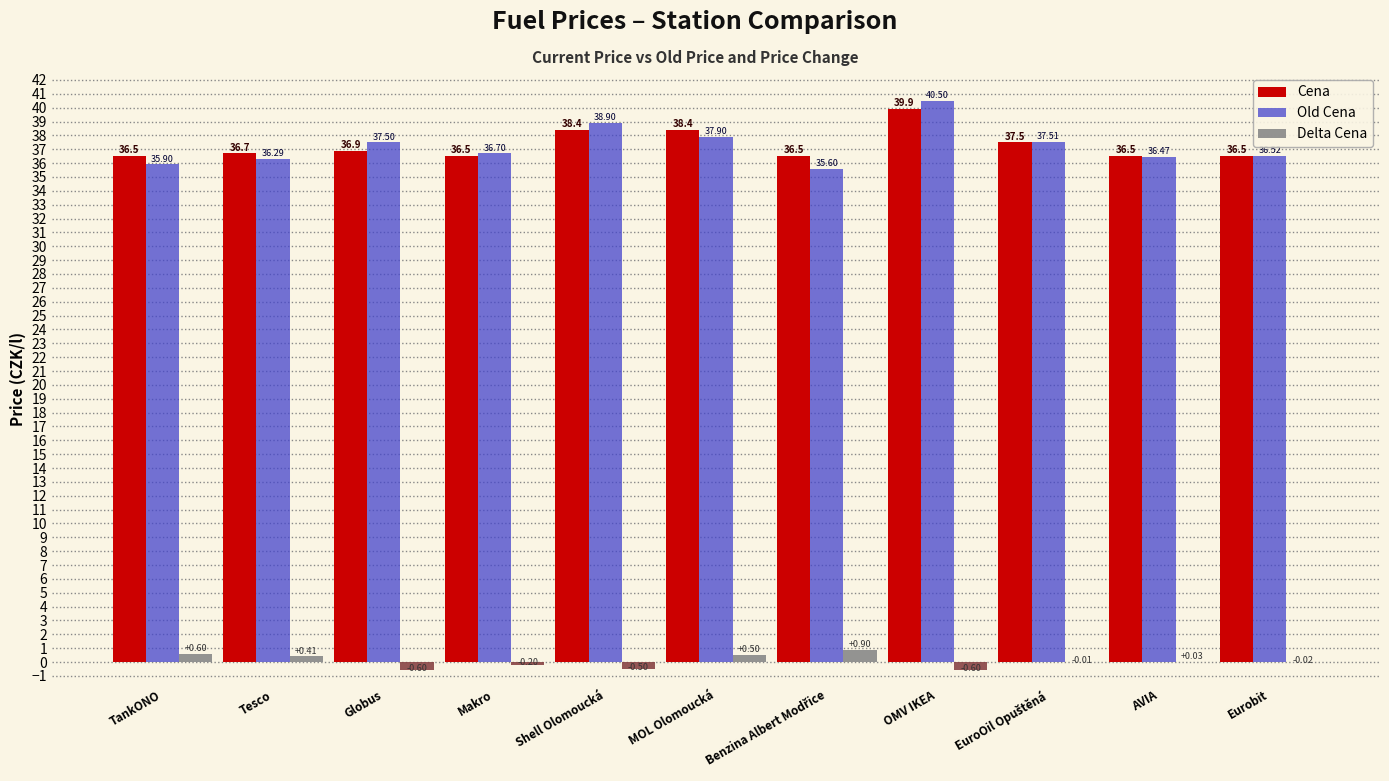

What is the sum of the Old Cena values at AVIA and TankONO?

72.4